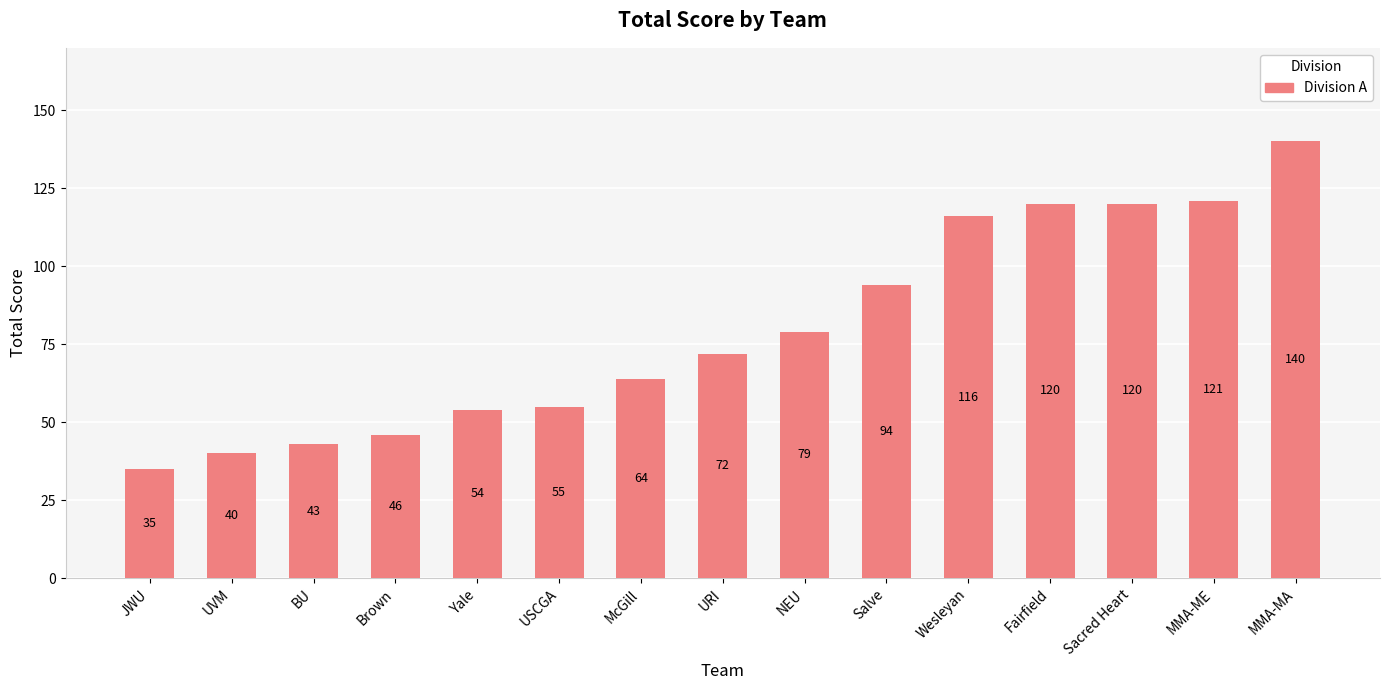

At which label is the value closest to 87?

Salve